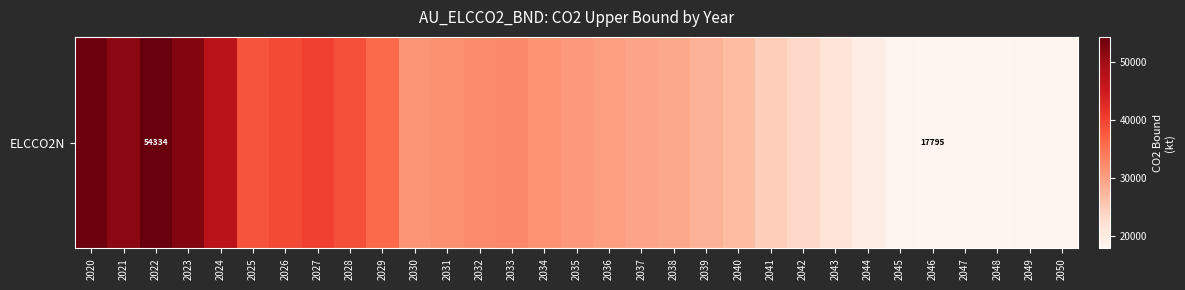

Reading left to right, what are all the values shown in this chart?

53684.5	51677.8	54333.8	52201.5	47258.5	38301.6	39194.7	40003.1	38604.0	35914.9	31090.5	31611.6	32346.9	32556.7	31341.7	30761.9	30030.5	29451.2	29002.8	27854.2	26767.2	24577.3	23401.5	21569.1	19519.7	18008.7	17795.4	17937.6	17877.5	17941.0	18034.3